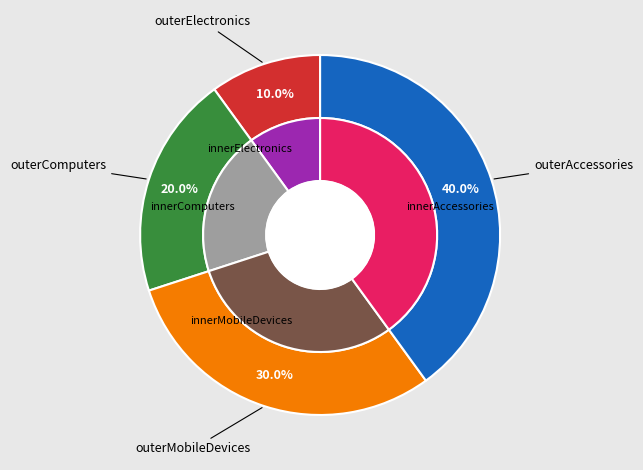

Is it true that Accessories is 40% of the pie?

True